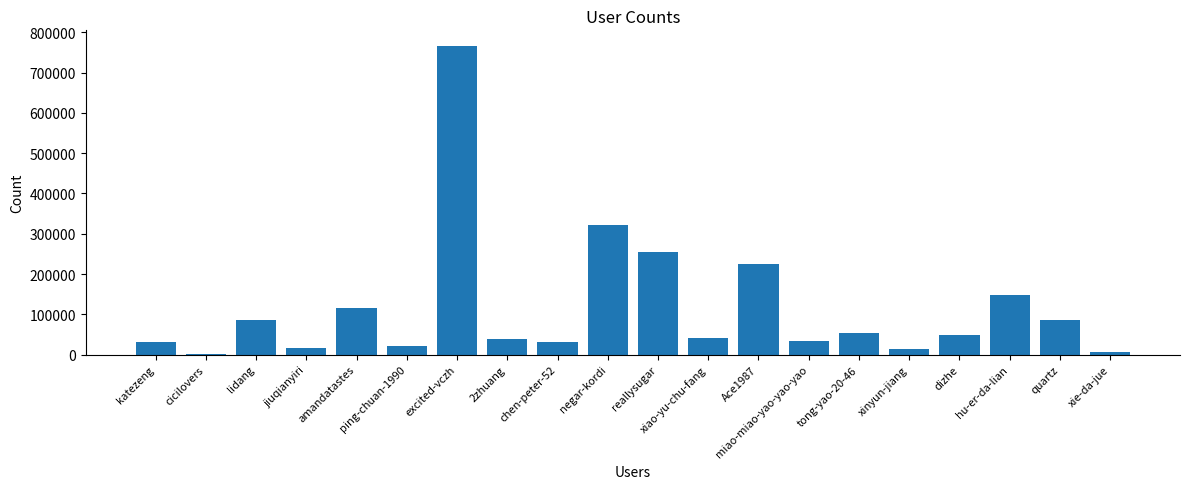

How many series are shown in this chart?

1